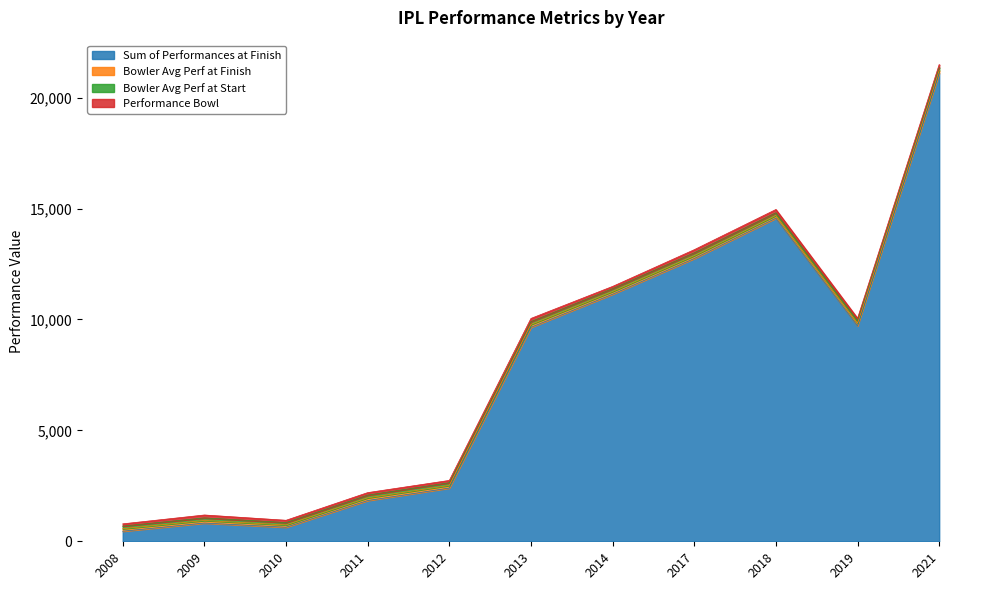

How many lines are shown in the chart?

4